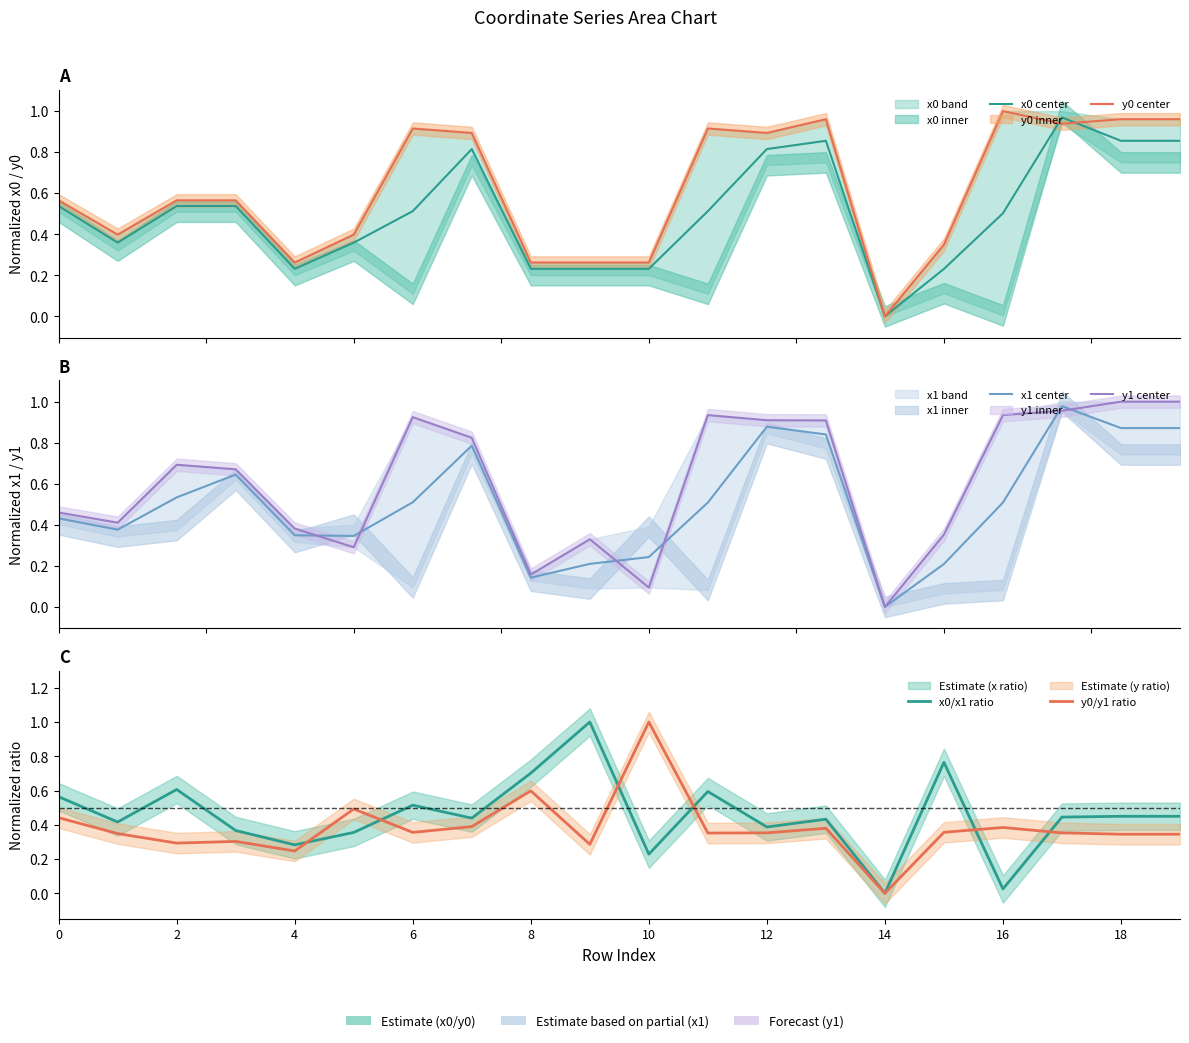

Which series has the largest total across all categories?

y0 center